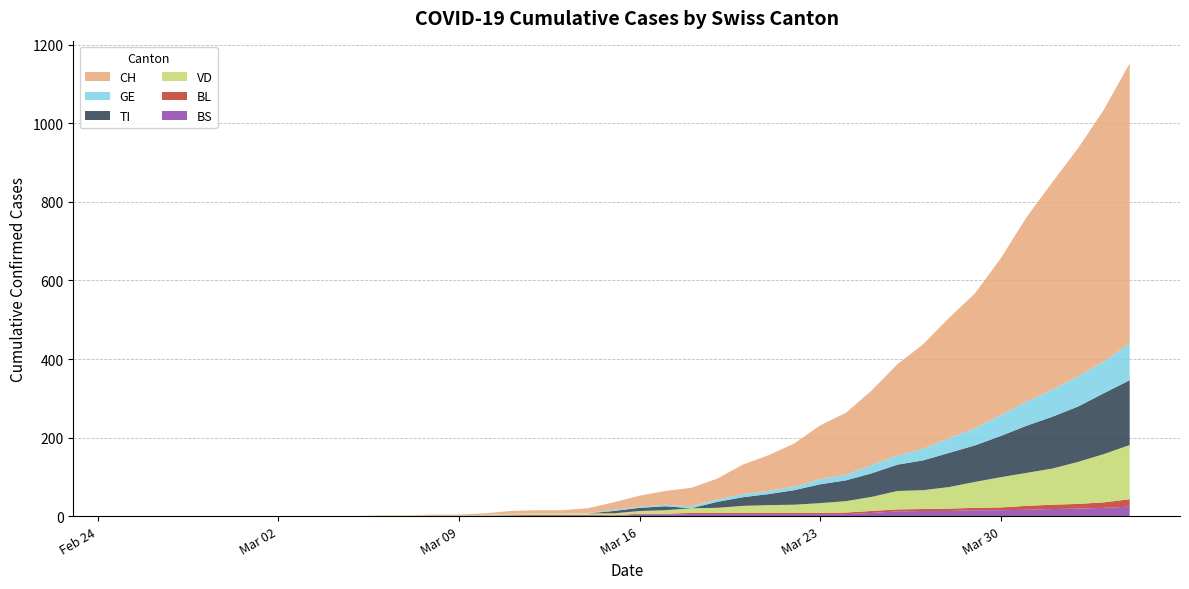

Reading left to right, transcribe all the data shown in this chart.

CH: 0	0	0	0	0	0	0	0	0	0	1	1	2	2	4	7	8	8	12	19	28	35	47	53	75	91	110	137	158	190	233	266	307	343	399	470	528	581	641	713
GE: 0	0	0	0	0	0	0	0	0	0	0	0	0	0	1	1	1	1	1	3	3	4	5	6	8	8	9	13	14	21	23	30	37	44	53	61	69	77	81	94
VD: 0	0	0	0	0	0	0	0	0	0	1	1	1	1	1	3	3	3	4	5	7	9	12	13	18	20	21	25	29	36	47	48	55	66	77	84	92	107	123	138
BL: 0	0	0	0	0	0	0	0	0	0	0	0	1	1	1	2	2	2	2	2	2	2	3	3	3	3	3	3	4	5	5	5	6	6	7	10	11	12	14	19
TI: 0	0	0	0	0	0	0	0	0	0	0	0	0	0	0	0	0	0	0	6	8	10	0	15	22	28	37	48	53	60	67	76	87	93	105	120	132	141	155	165
BS: 0	0	0	0	0	0	0	0	0	0	0	0	0	0	0	0	1	1	1	0	4	4	5	5	5	5	5	5	5	8	12	13	13	15	15	16	18	19	21	24